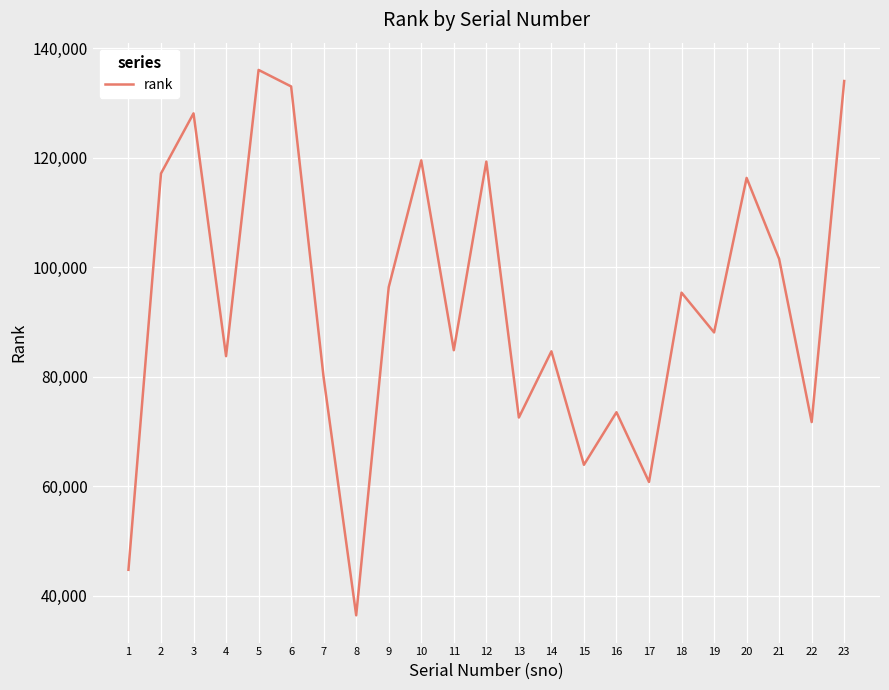

What is the greatest value displayed?

136077